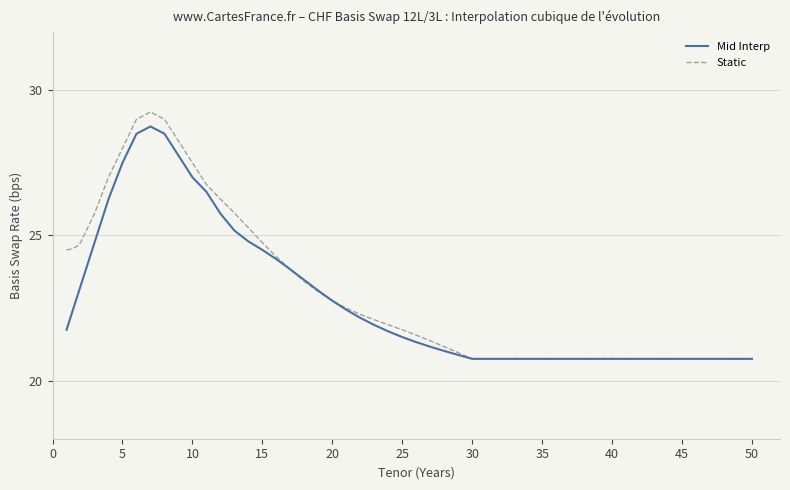

What is the maximum value for Mid Interp?

28.8